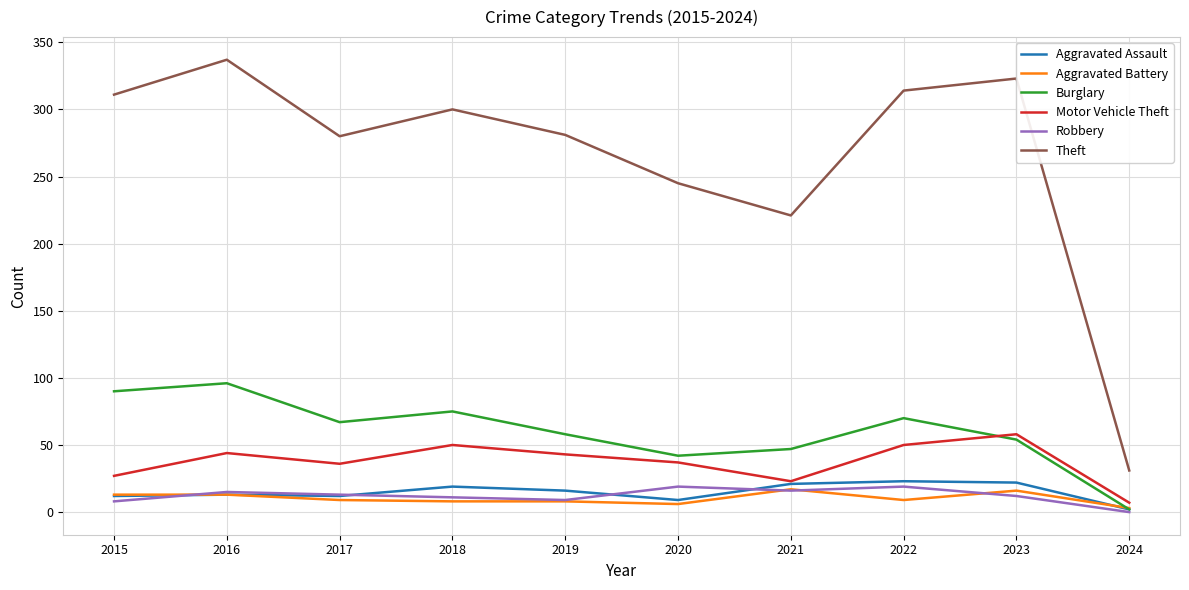

Does the chart display data point markers on the line(s)?

No